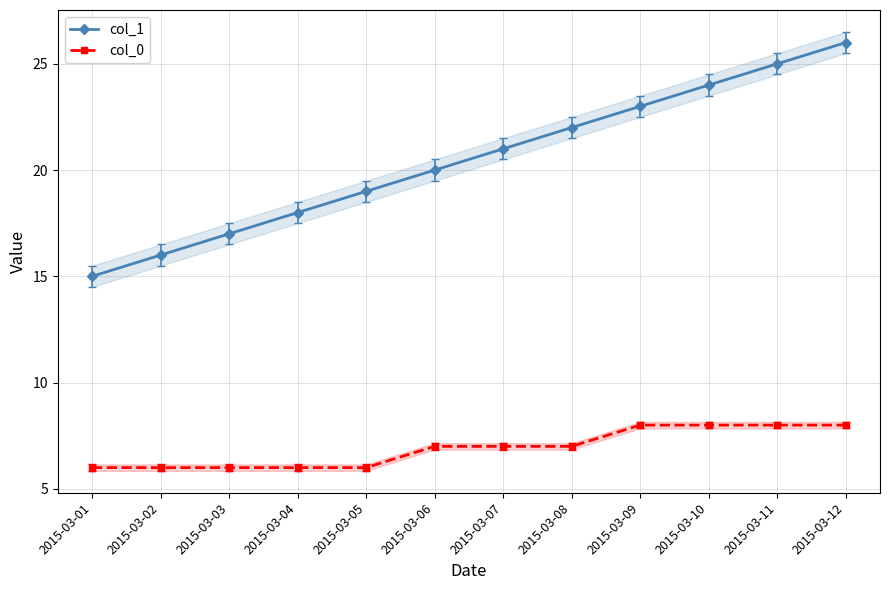

Reading right to left, what are all the values shown in this chart?

col_1: 26	25	24	23	22	21	20	19	18	17	16	15
col_0: 8	8	8	8	7	7	7	6	6	6	6	6